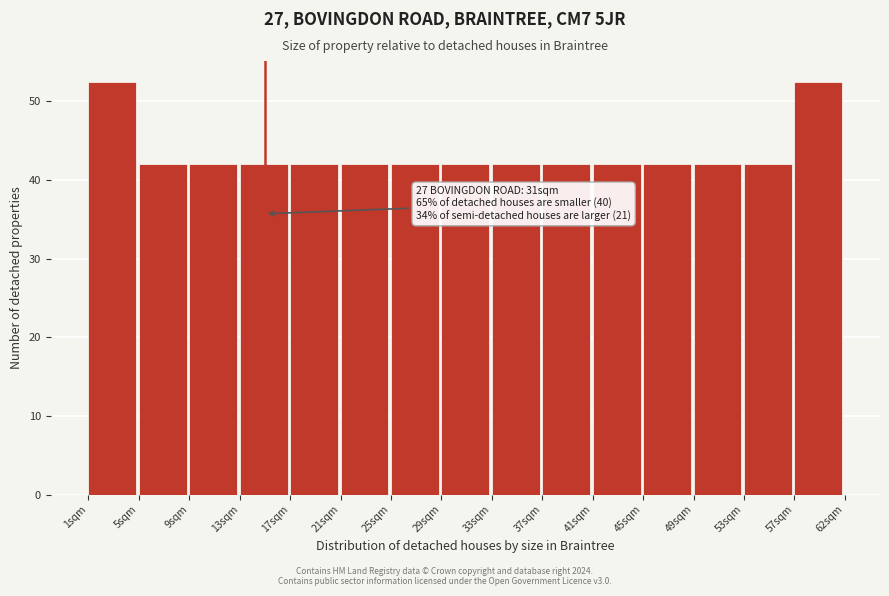

Reading left to right, what are all the values shown in this chart?

52.5	42.0	42.0	42.0	42.0	42.0	42.0	42.0	42.0	42.0	42.0	42.0	42.0	42.0	52.5